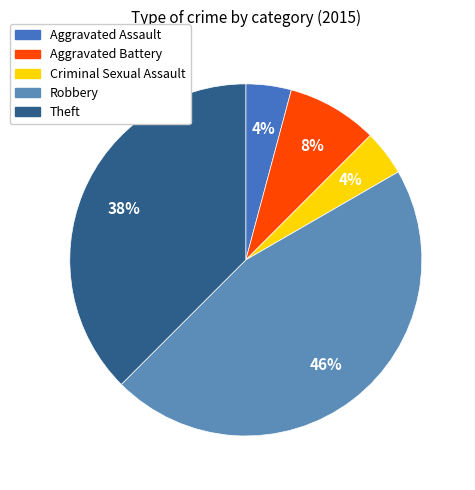

Does Robbery represent more than half of the total?

No